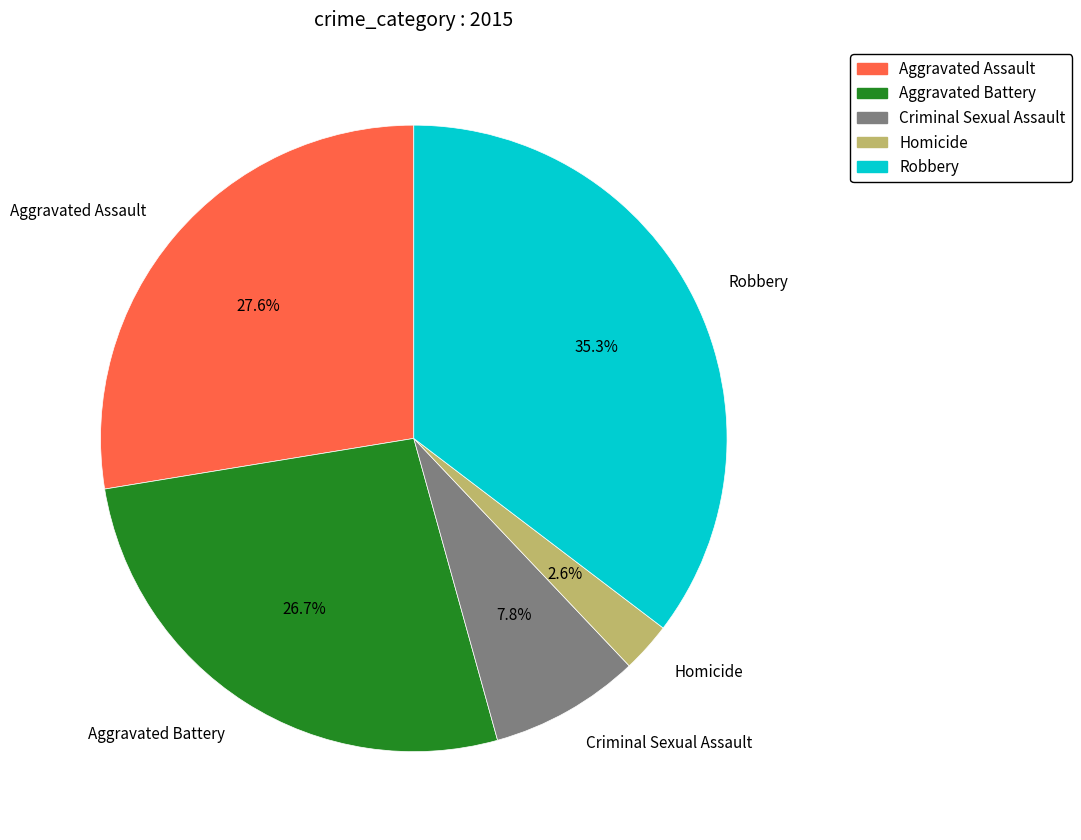

Is it true that Aggravated Battery is 36% of the pie?

False